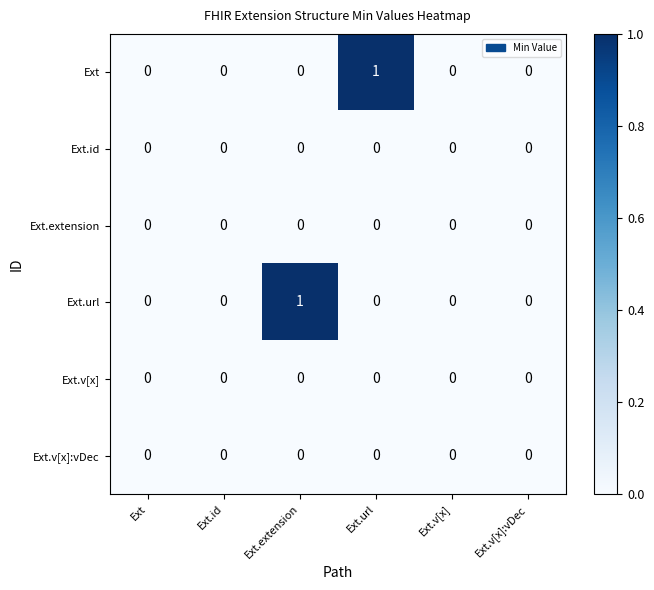

Is it true that Ext.url equals 0 at Ext.v[x]:vDec?

True